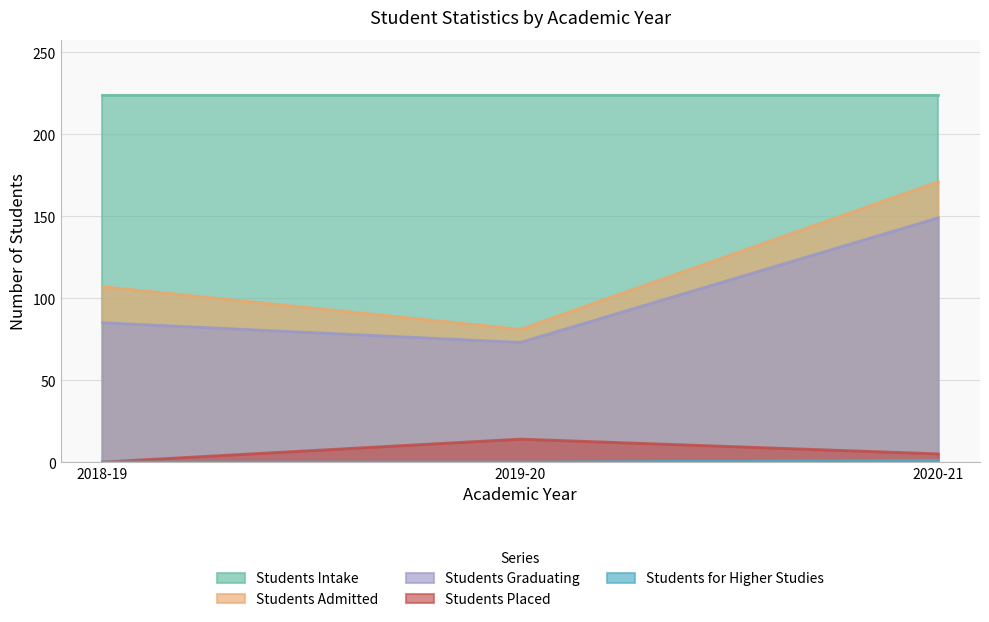

At which label does Students Graduating reach its peak?

2020-21